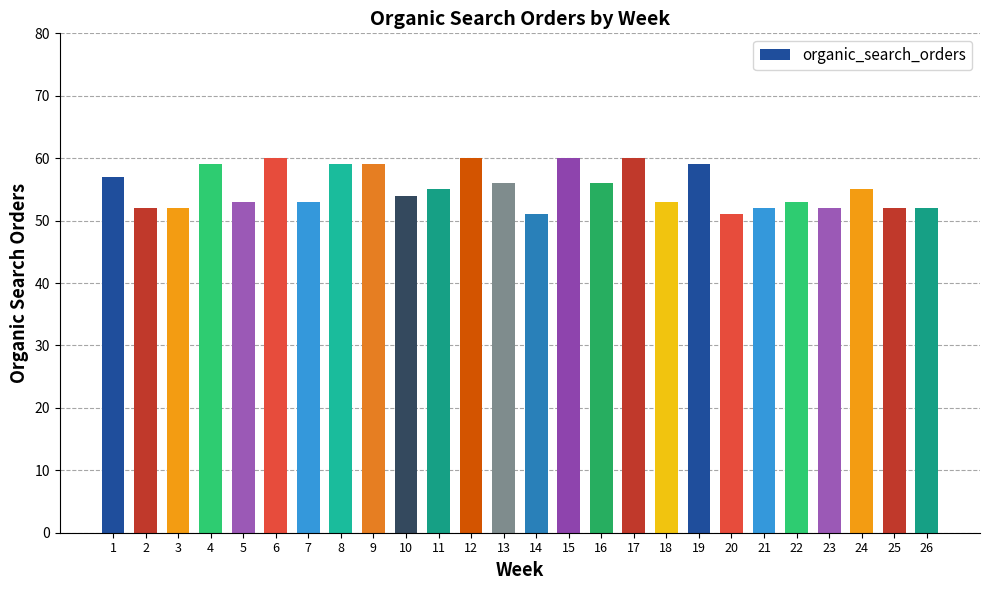

What is the value of the 25th bar from the left?

52